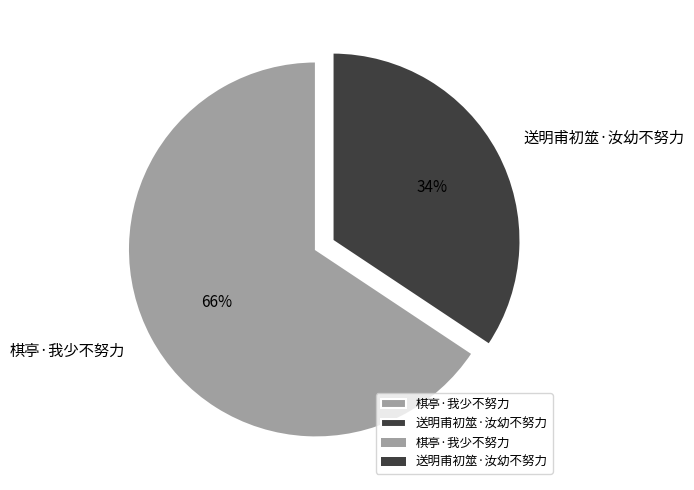

Which slice represents more than half of the pie?

棋亭·我少不努力